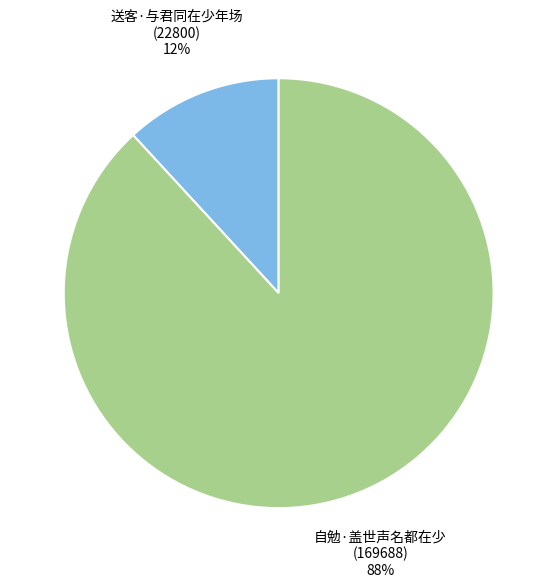

To the nearest percent, what is the difference between the largest and smallest slice percentages?

76%